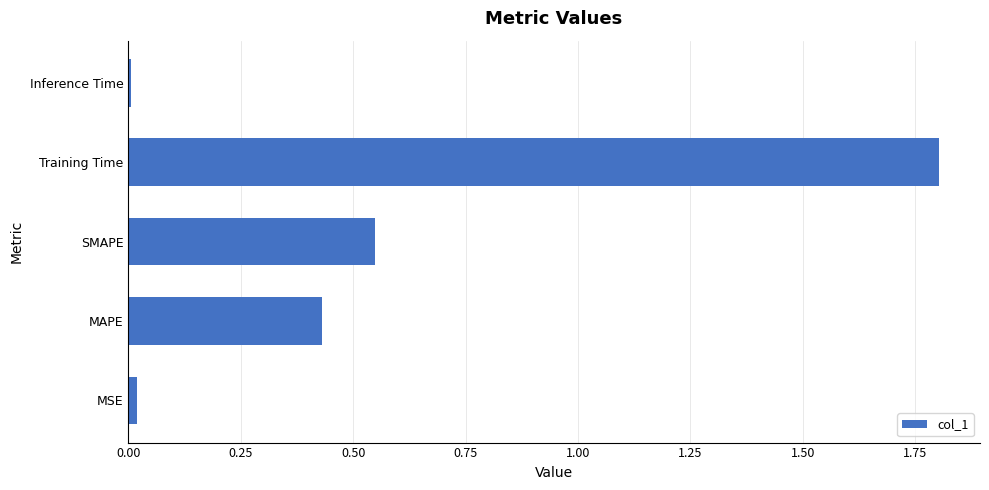

The value at MSE is 0.0. True or false?

True